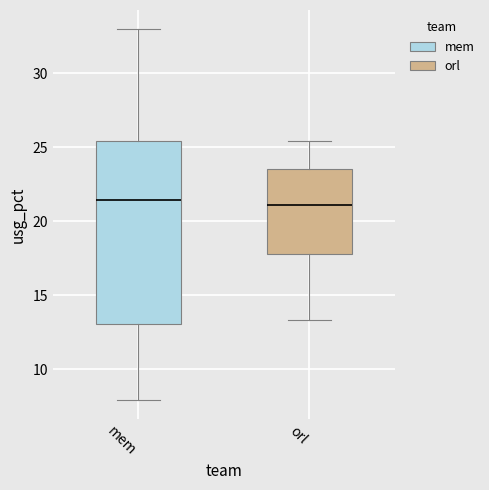

Where is the lower edge of the box for orl on the y-axis? The values are not printed on the chart, so give them approximately, as read against the axis.

18.0